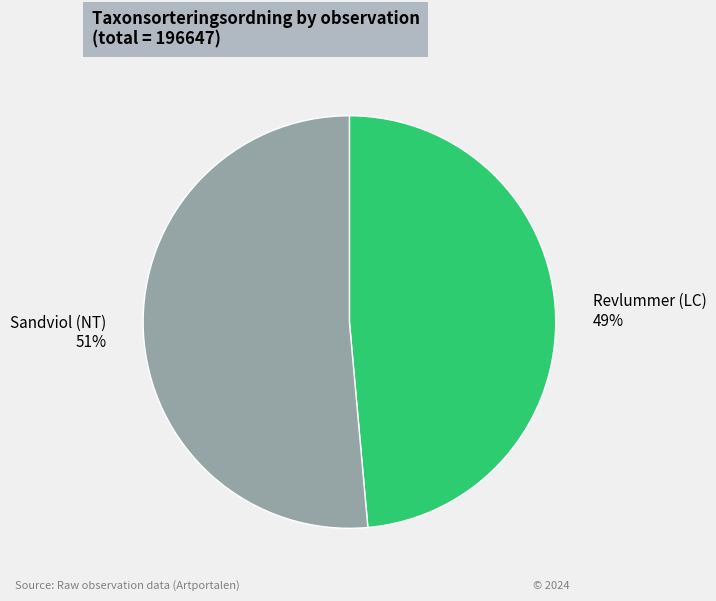

Which slice is the largest?

Sandviol (NT)